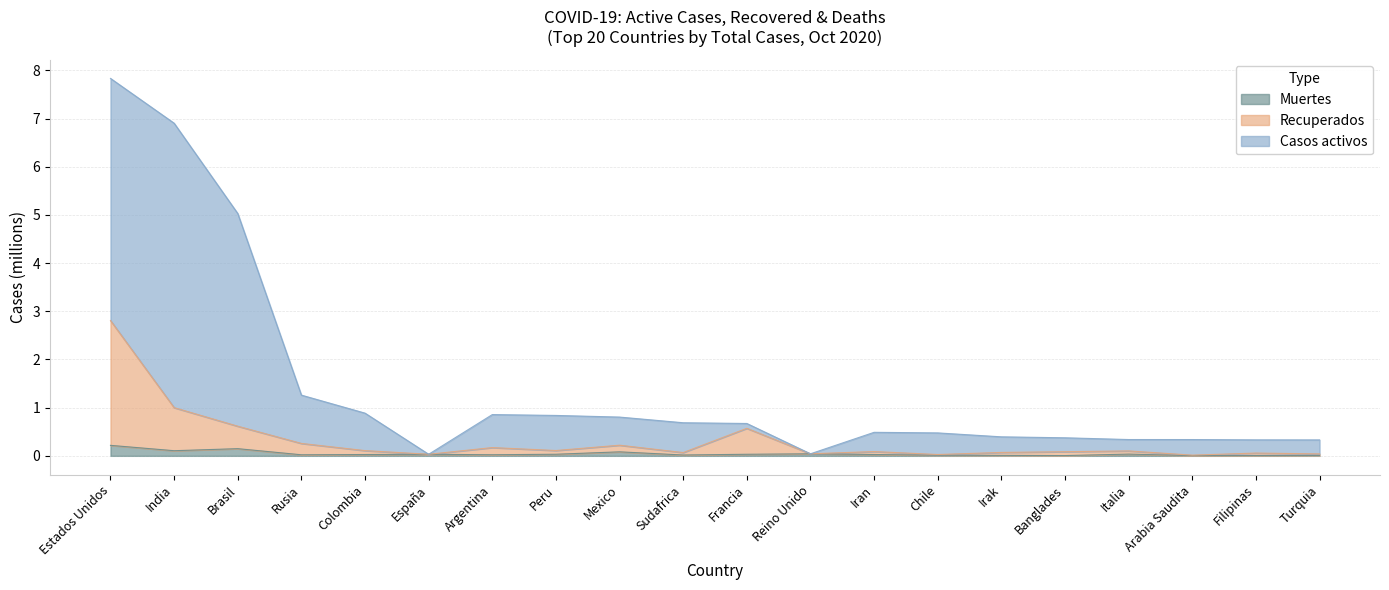

Rank the series at España from highest to lowest value.

Casos activos, Recuperados, Muertes